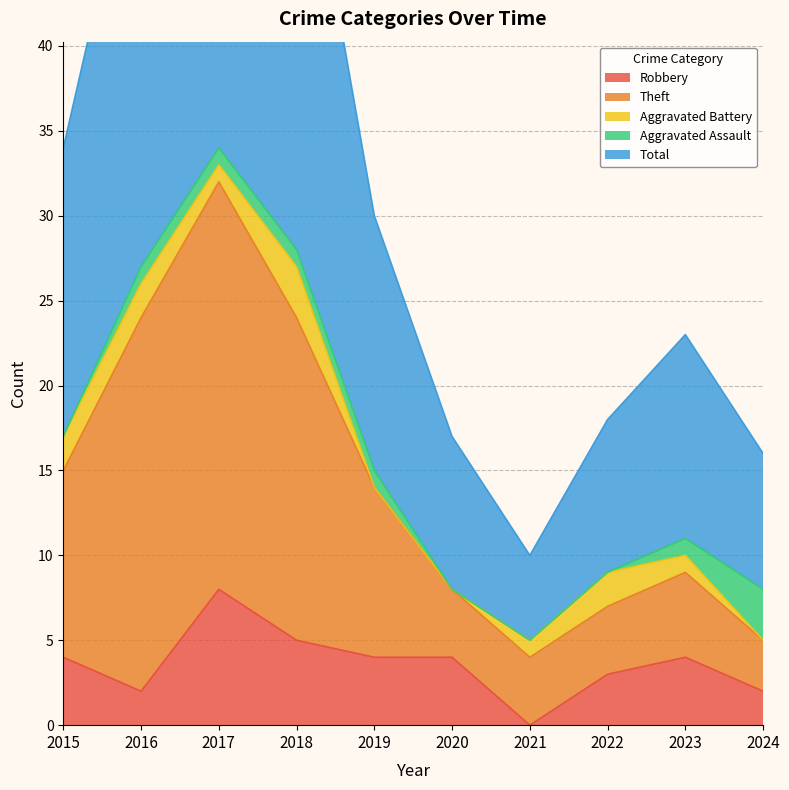

What is the average value of the Total series?

33